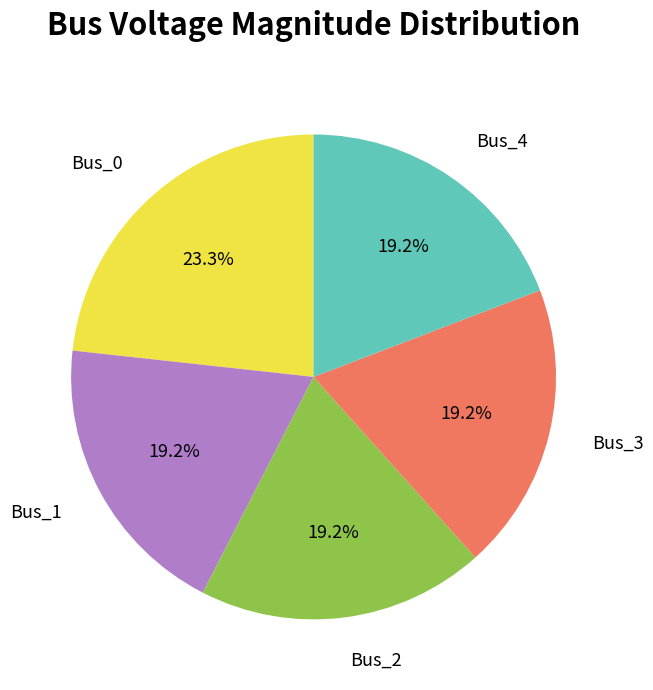

Which has a higher value, Bus_0 or Bus_2?

Bus_0